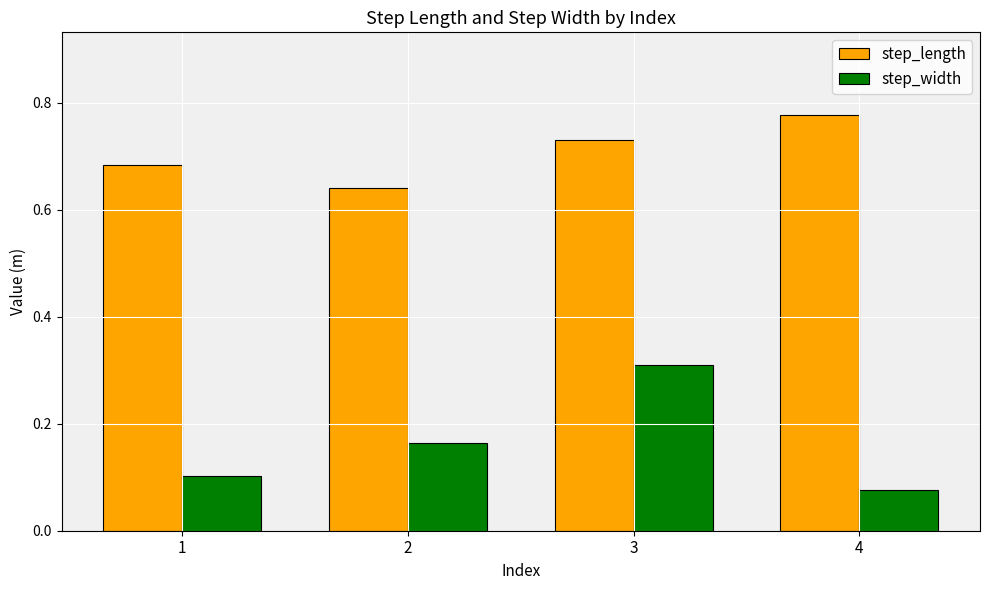

The step_length series shows 1.1 at 2. True or false?

False